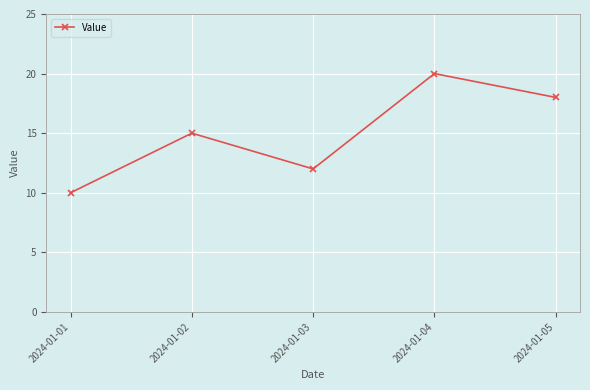

What is the change in value from 2024-01-02 to 2024-01-04?

+5